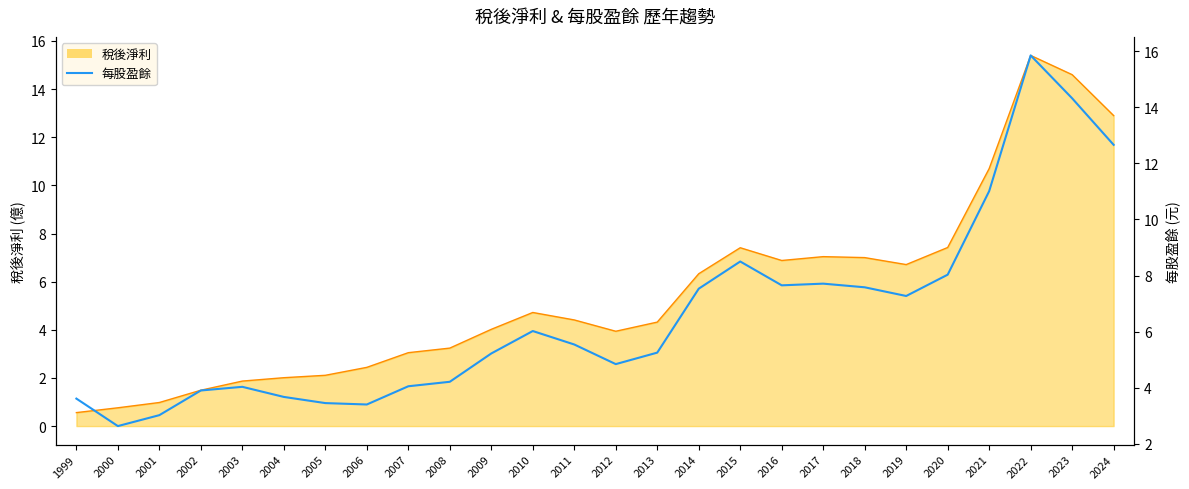

What is the sum of the values at 2024 and 2022?

28.5